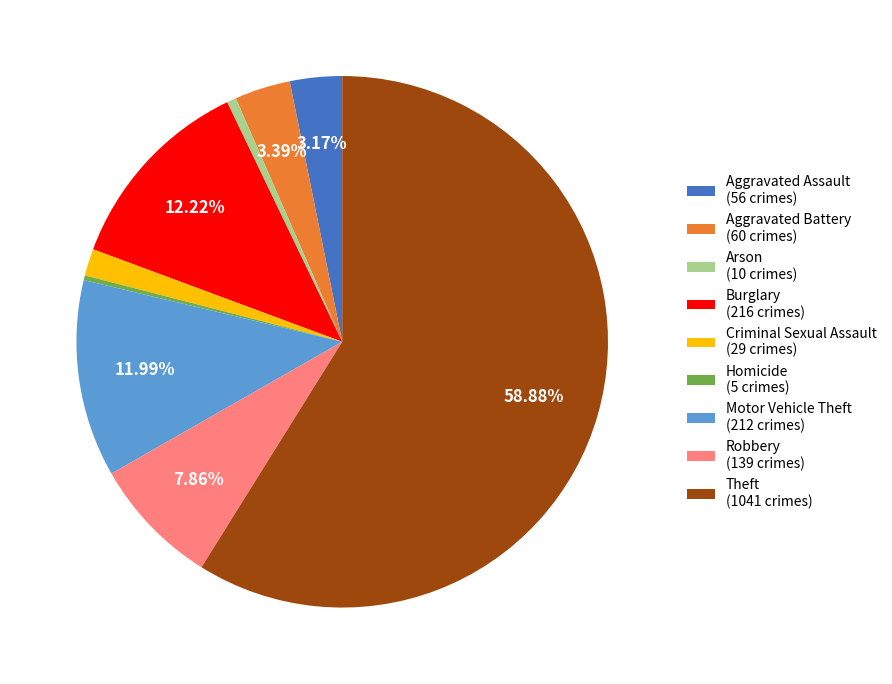

Which category accounts for the majority?

Theft